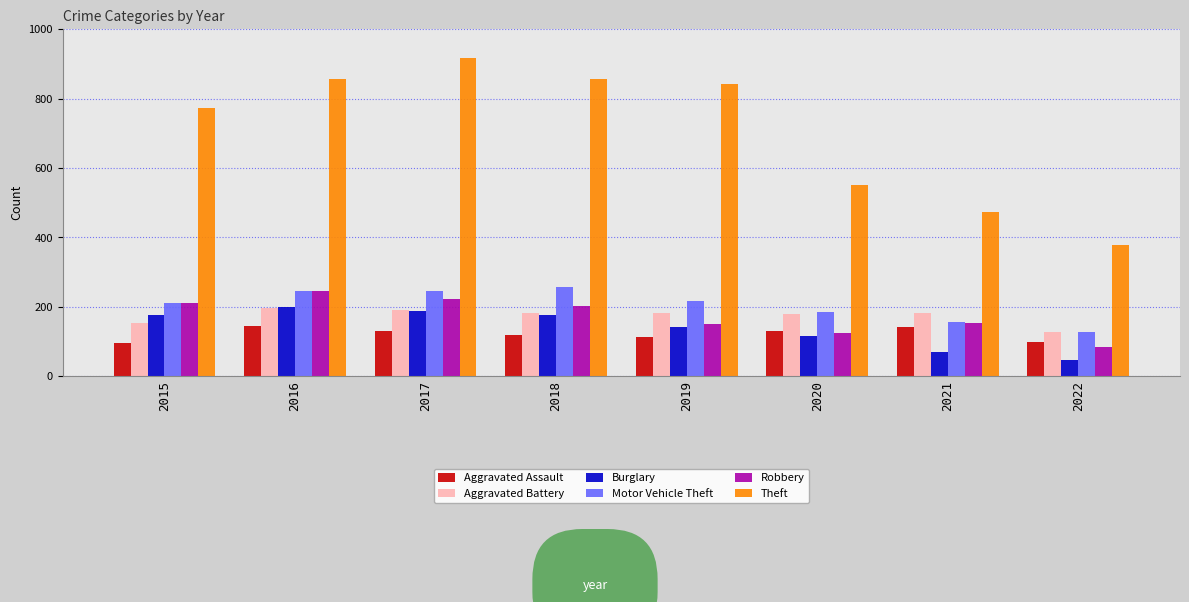

Which series has the largest total across all categories?

Theft